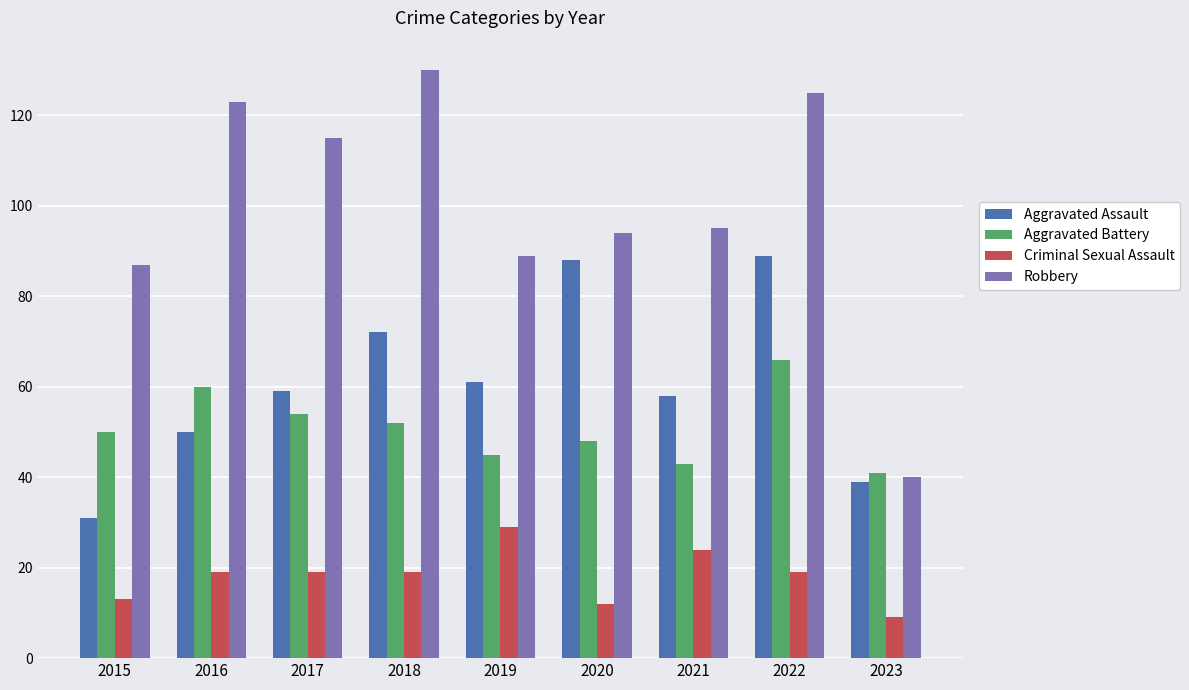

Count the number of data series in this chart.

4